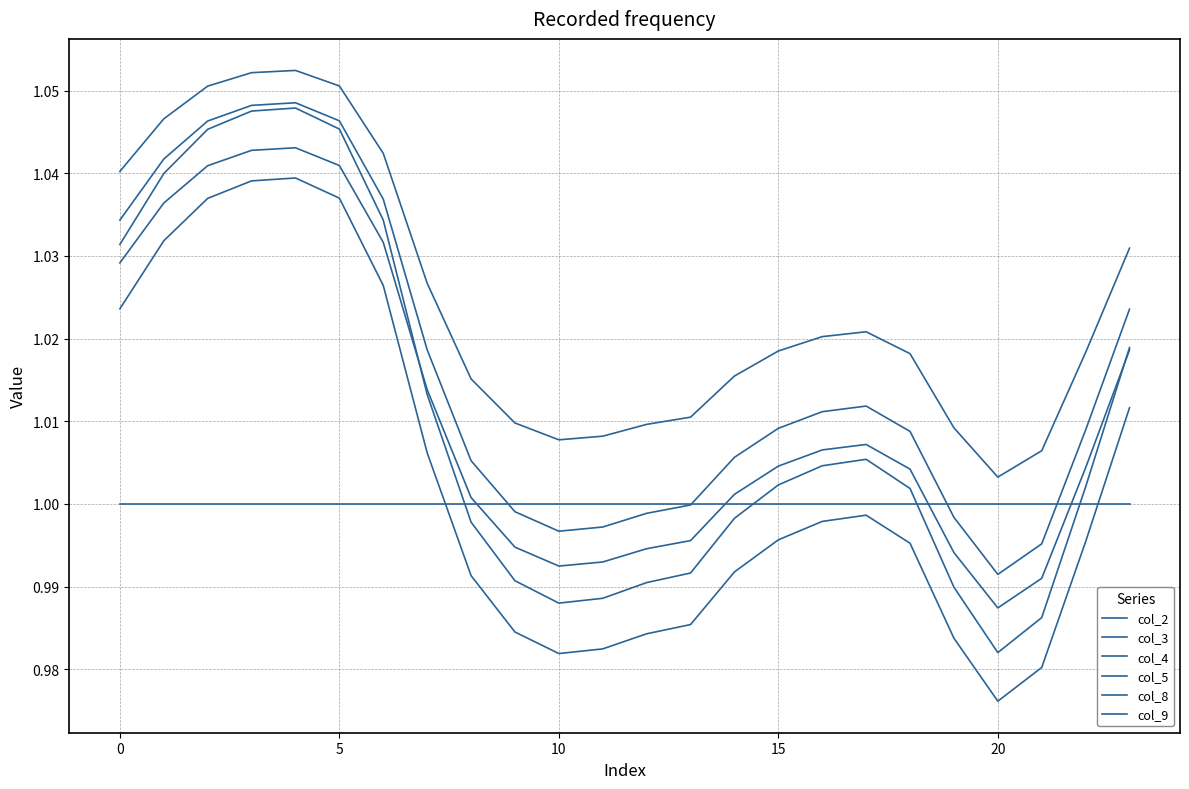

How many lines are shown in the chart?

6